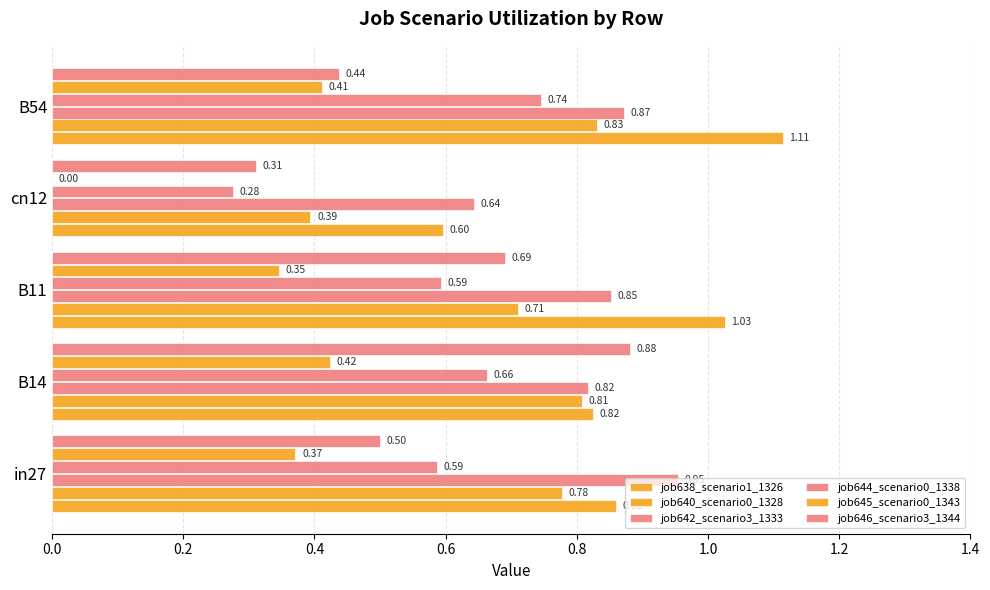

Reading left to right, transcribe all the data shown in this chart.

job638_scenario1_1326: 0.9	0.8	1.0	0.6	1.1
job640_scenario0_1328: 0.8	0.8	0.7	0.4	0.8
job642_scenario3_1333: 1.0	0.8	0.9	0.6	0.9
job644_scenario0_1338: 0.6	0.7	0.6	0.3	0.7
job645_scenario0_1343: 0.4	0.4	0.3	0.0	0.4
job646_scenario3_1344: 0.5	0.9	0.7	0.3	0.4